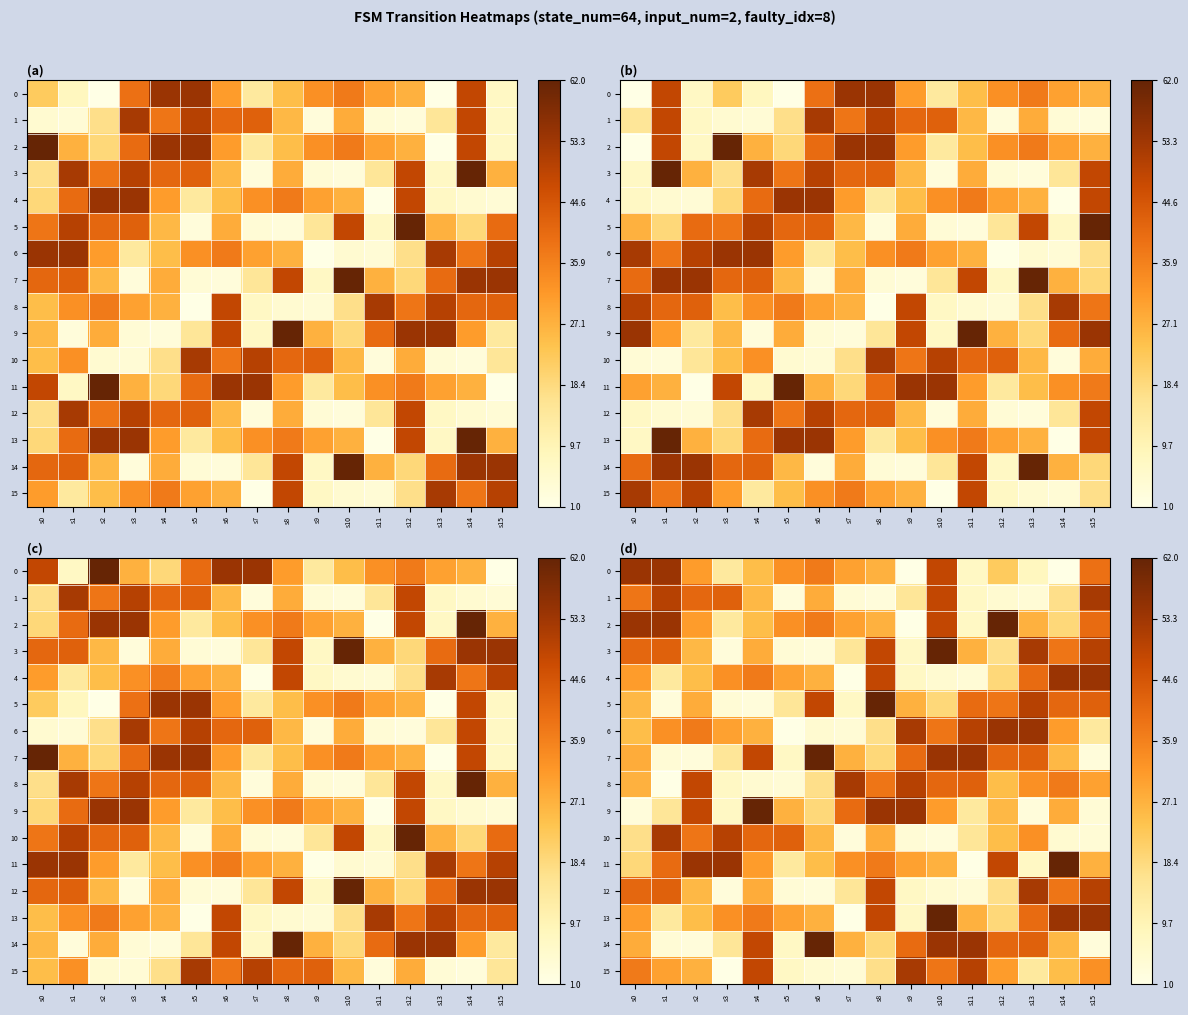

Is it true that 4 equals 31 at s0?

True